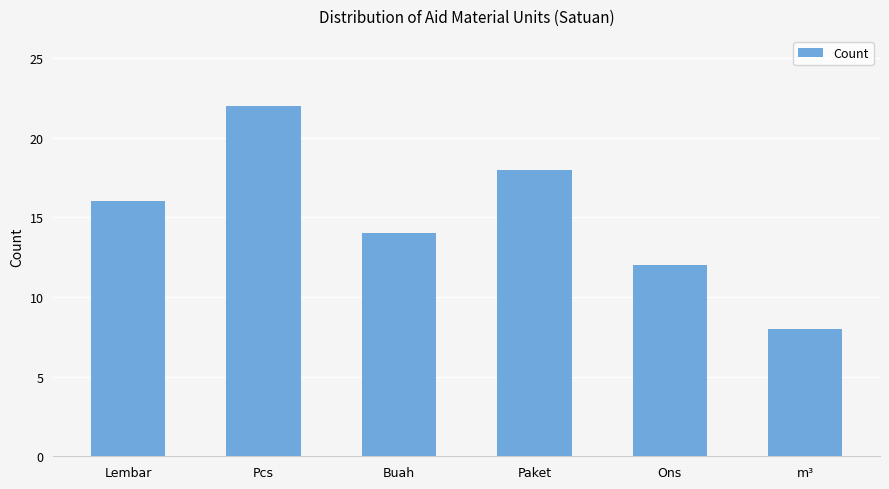

How many bars are there in total?

6